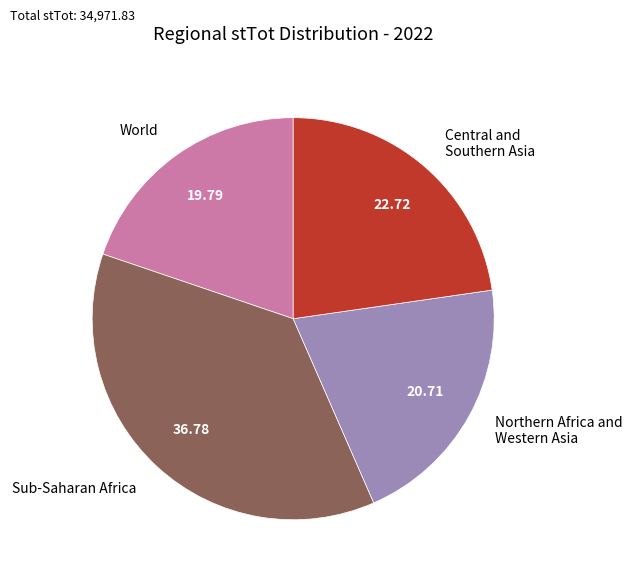

Is there a majority slice in this chart?

No